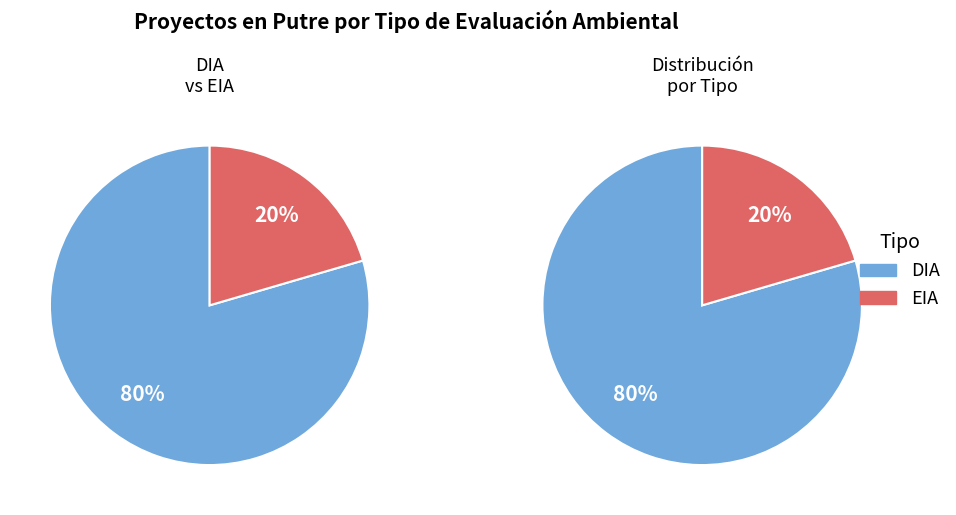

What is the total percentage of EIA and DIA?

100.0%